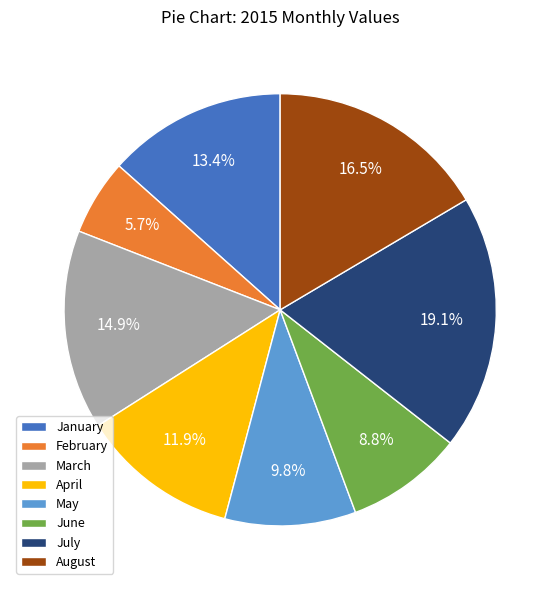

Count the number of slices in the pie.

8